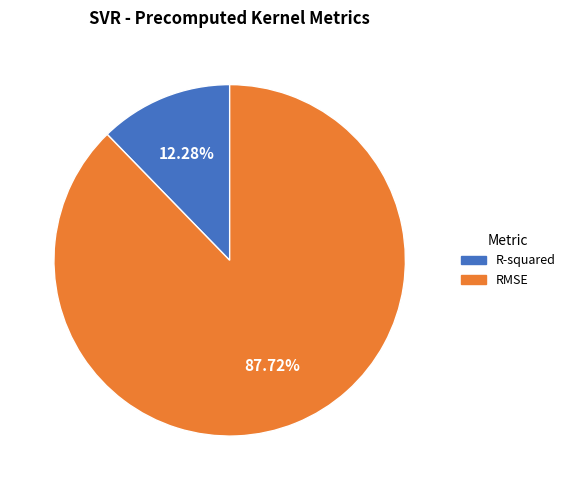

Which category accounts for the majority?

RMSE